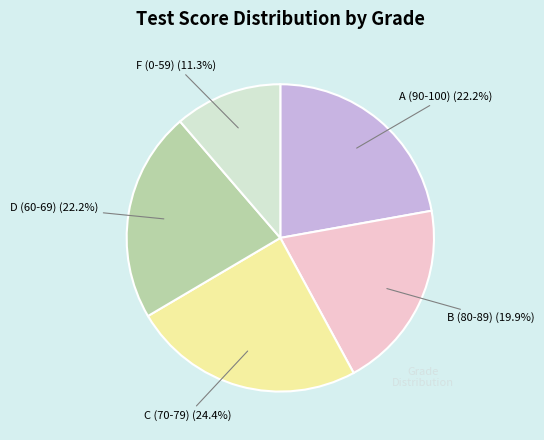

What is the ratio of the value at F (0-59) to the value at A (90-100)?

0.5